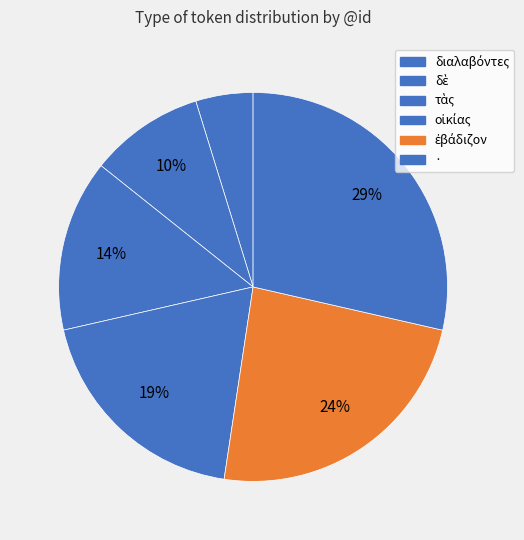

Is there any slice that represents more than half of the pie?

No